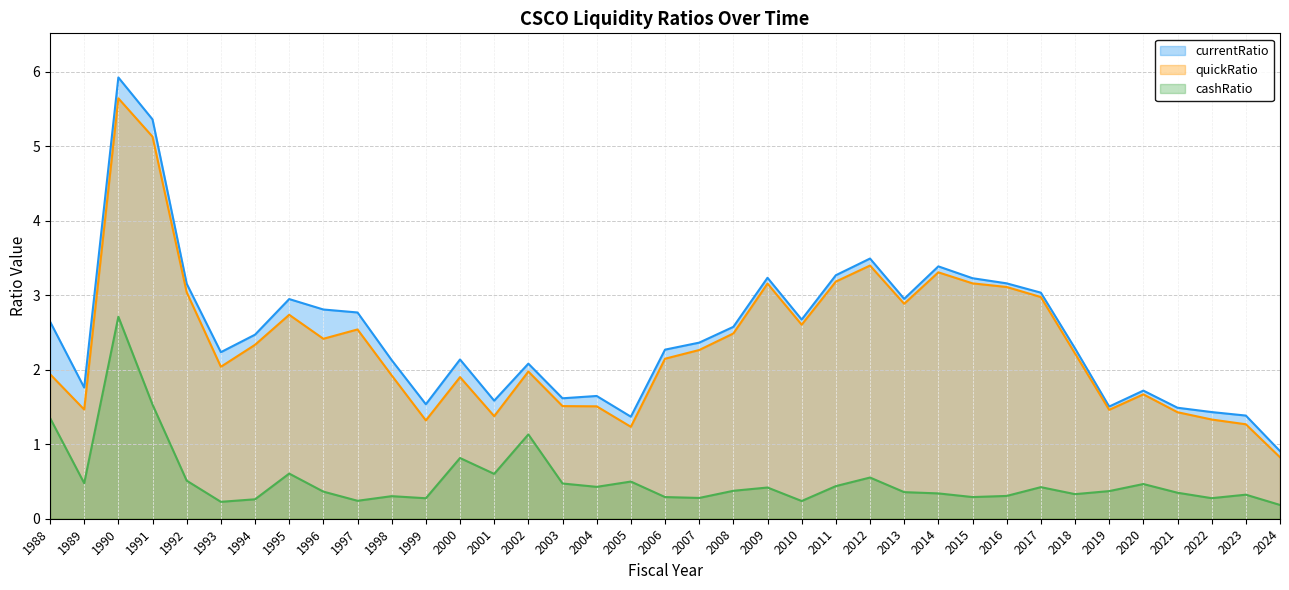

Where does the currentRatio series first go above 2?

1988